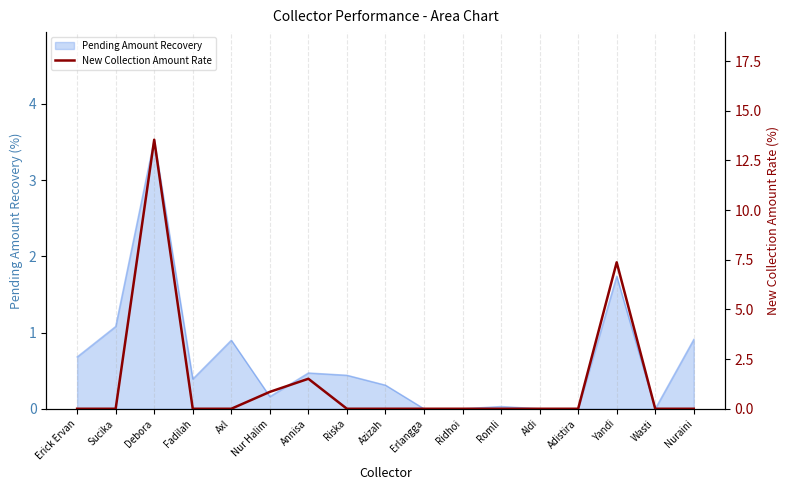

At which label does Pending Amount Recovery reach its peak?

Debora